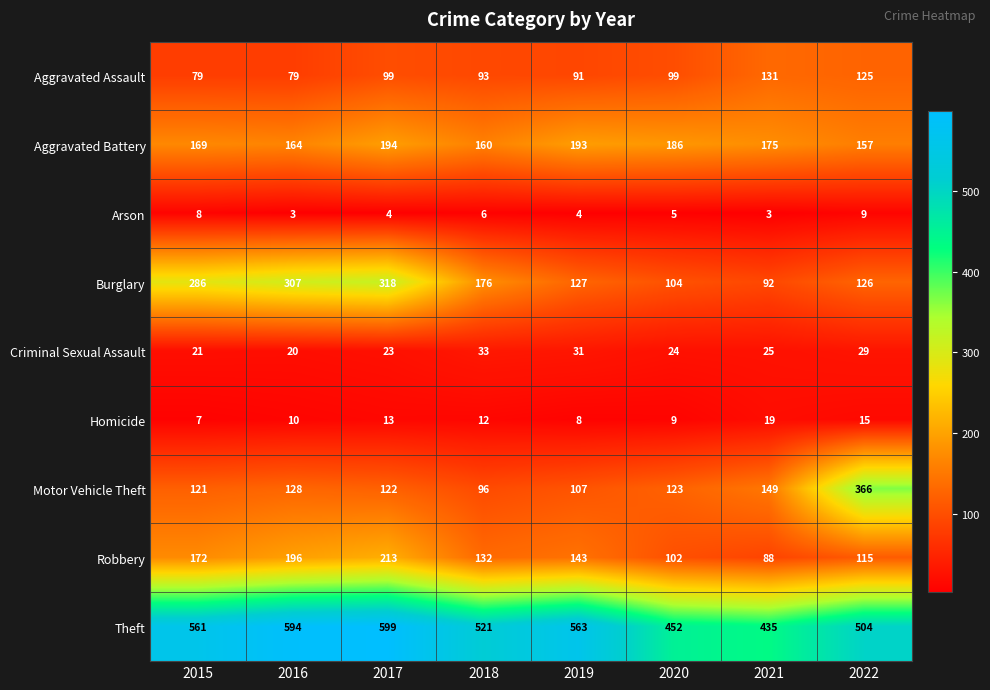

The value of Aggravated Assault at 2018 is 93. True or false?

True